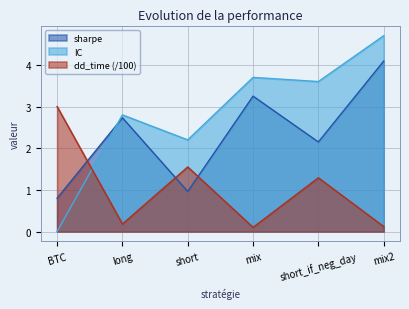

Reading right to left, what are all the values shown in this chart?

sharpe: mix2=4.1	short_if_neg_day=2.1	mix=3.2	short=1.0	long=2.7	BTC=0.8
dd_time: mix2=0.1	short_if_neg_day=1.3	mix=0.1	short=1.6	long=0.2	BTC=3.0
IC: mix2=4.7	short_if_neg_day=3.6	mix=3.7	short=2.2	long=2.8	BTC=0.0